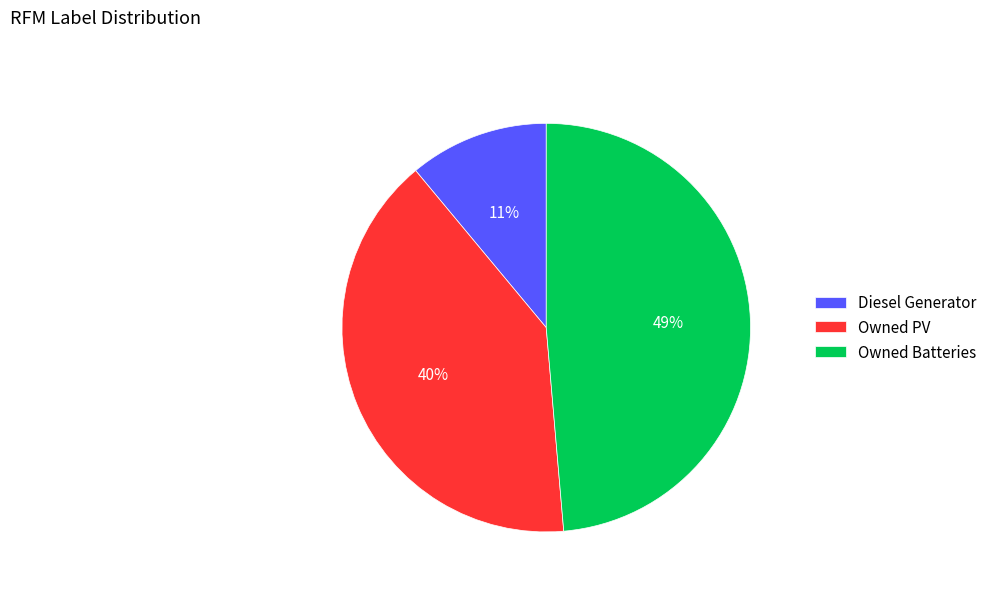

Which has a higher value, Owned PV or Diesel Generator?

Owned PV